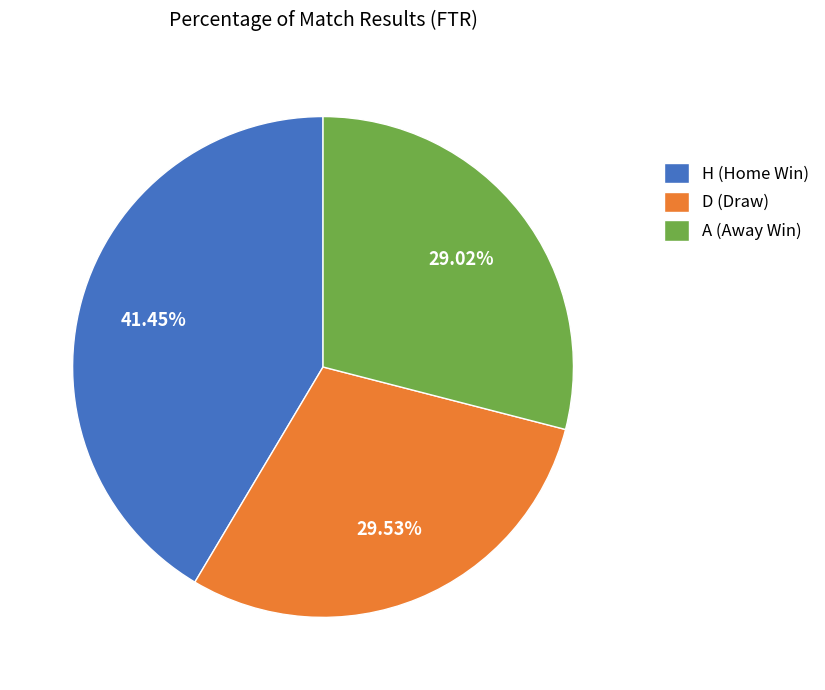

Which has a higher value, D or H?

H